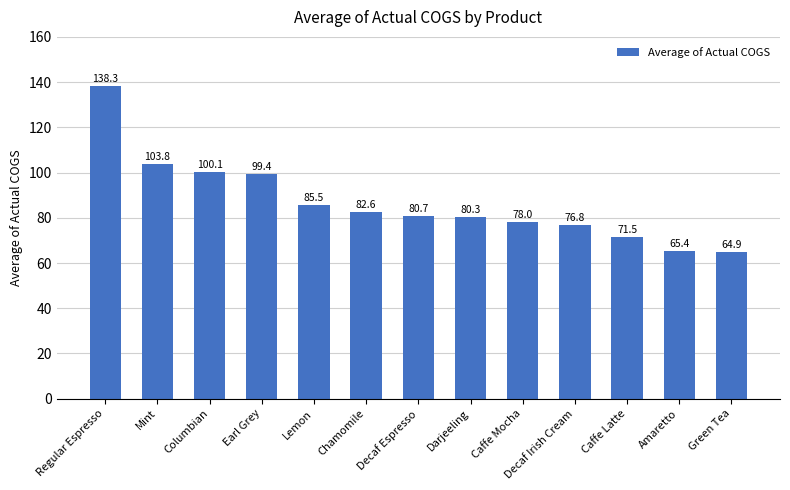

Between Green Tea and Caffe Latte, which is larger?

Caffe Latte